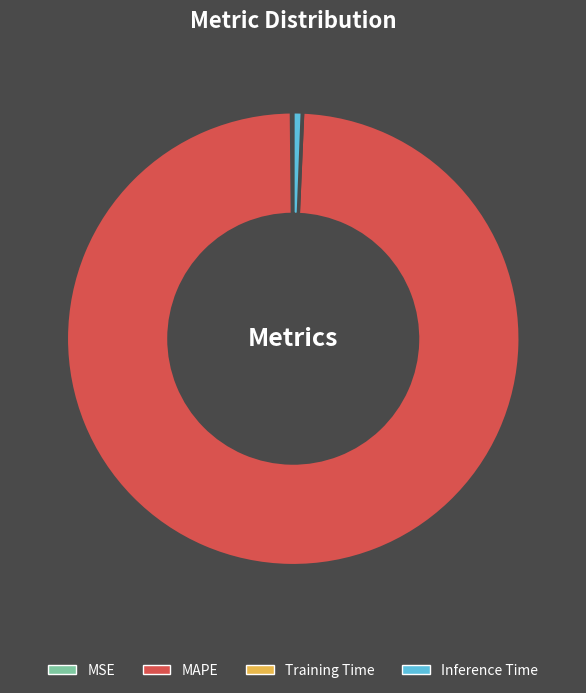

Does MAPE account for over 50% of the chart?

Yes